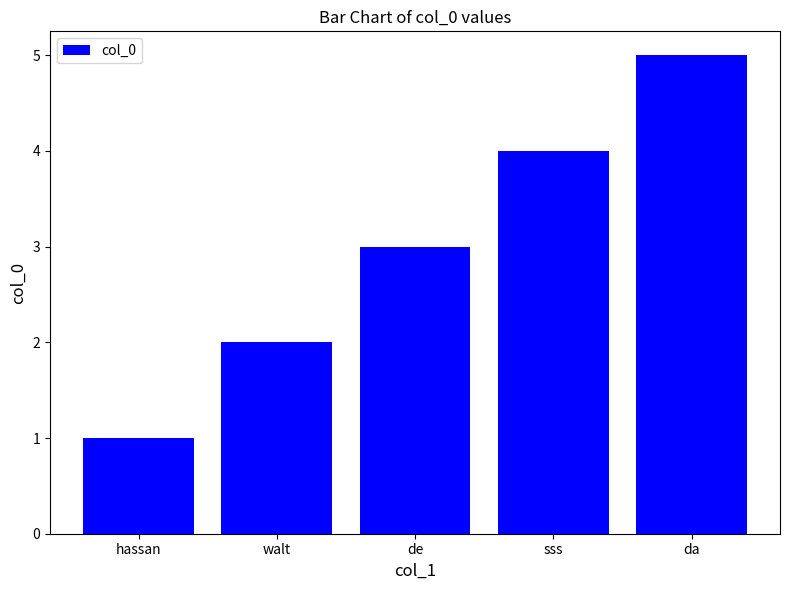

True or false: the data shows 1 at walt.

False